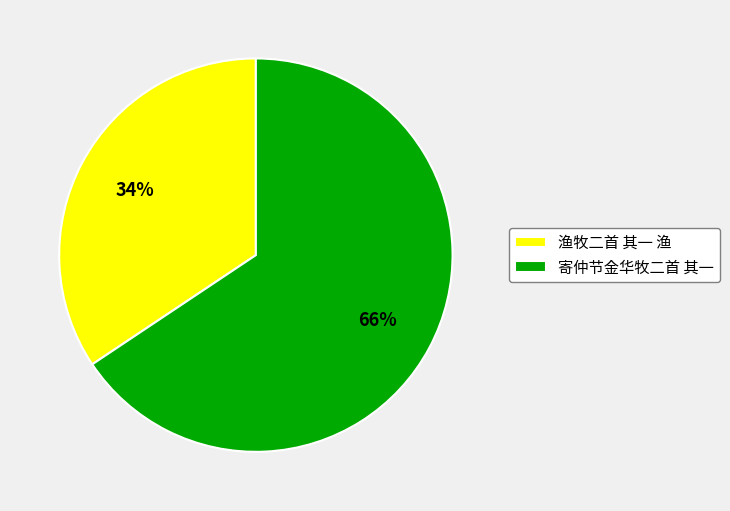

Is it true that 寄仲节金华牧二首 其一 is 66% of the pie?

True